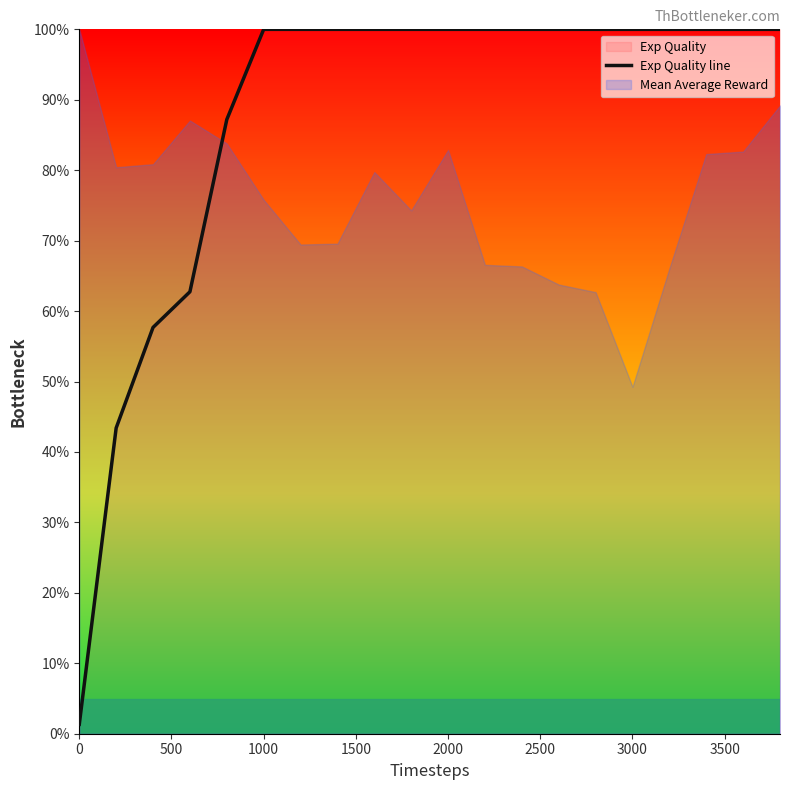

What is the maximum value shown in the chart?

100.0